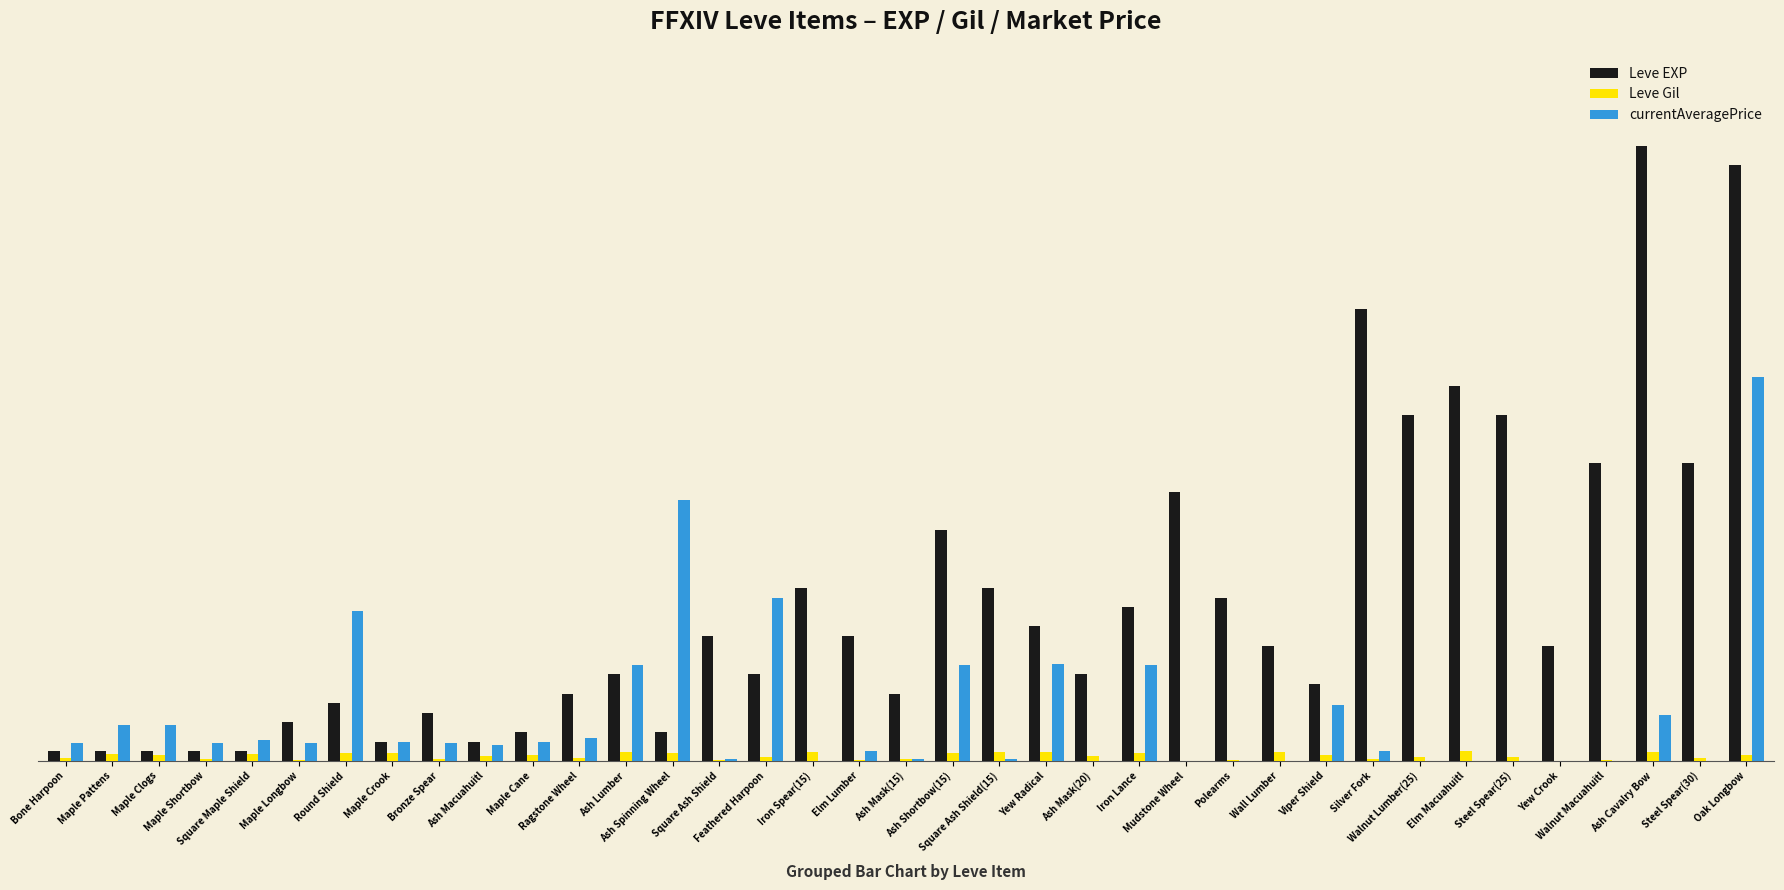

What are all the series names shown in the legend?

Leve EXP, Leve Gil, currentAveragePrice